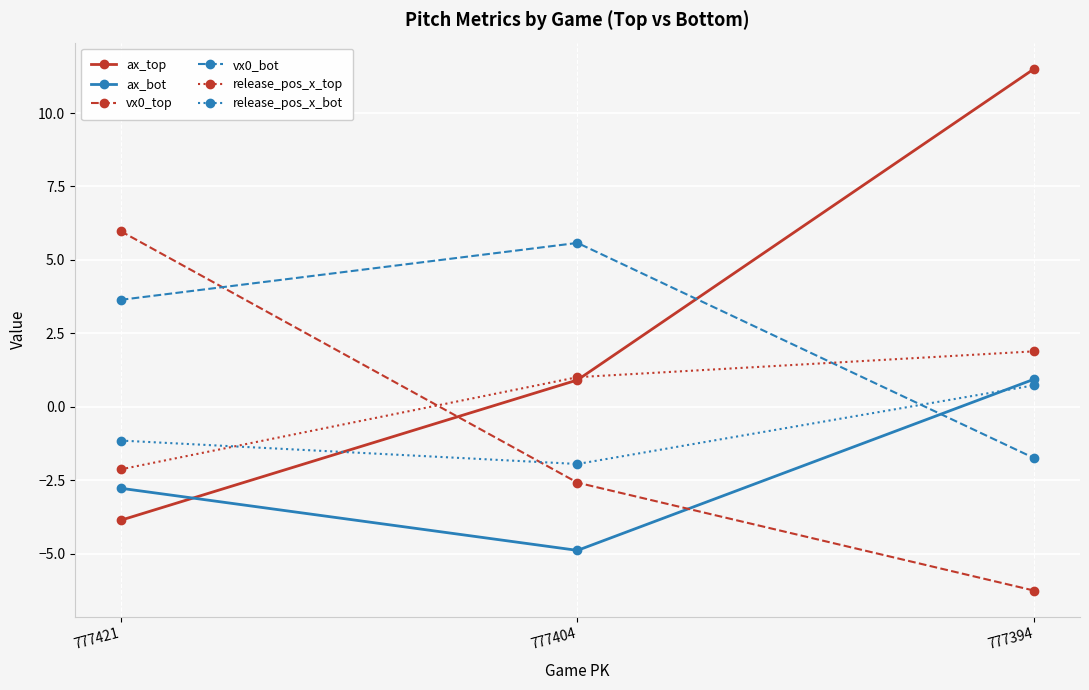

True or false: release_pos_x_top has a value of 1.9 at 777394.

True